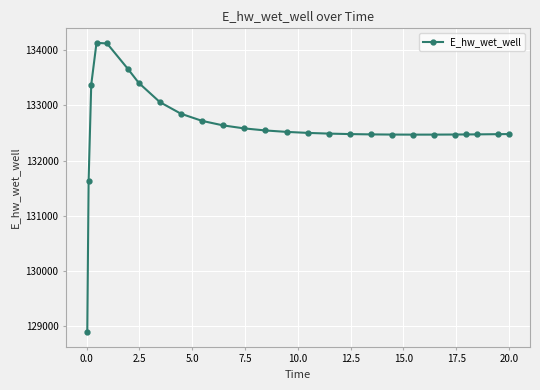

What is the average value?

132610.2